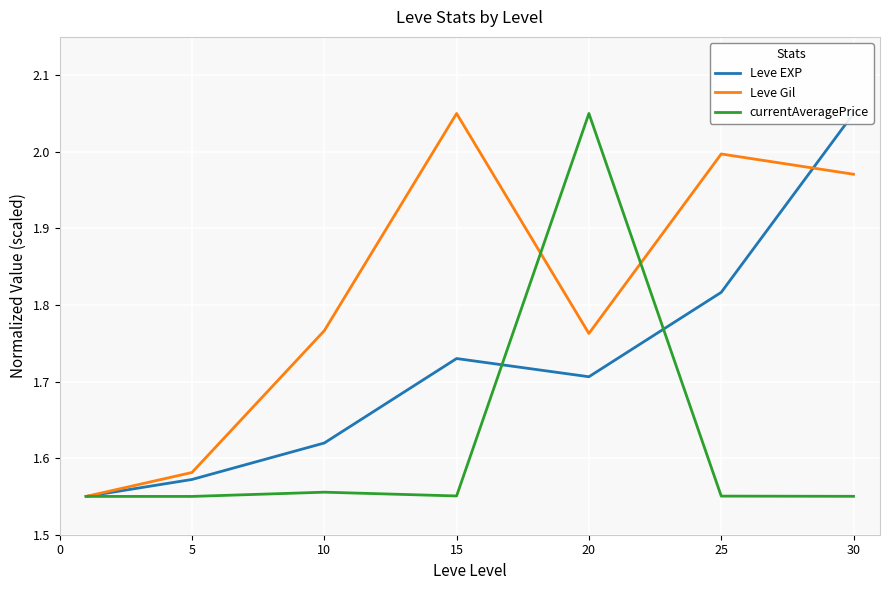

Reading left to right, list all the values displayed in this chart.

Leve EXP: 1.6	1.6	1.6	1.7	1.7	1.8	2.0
Leve Gil: 1.6	1.6	1.8	2.0	1.8	2.0	2.0
currentAveragePrice: 1.6	1.6	1.6	1.6	2.0	1.6	1.6